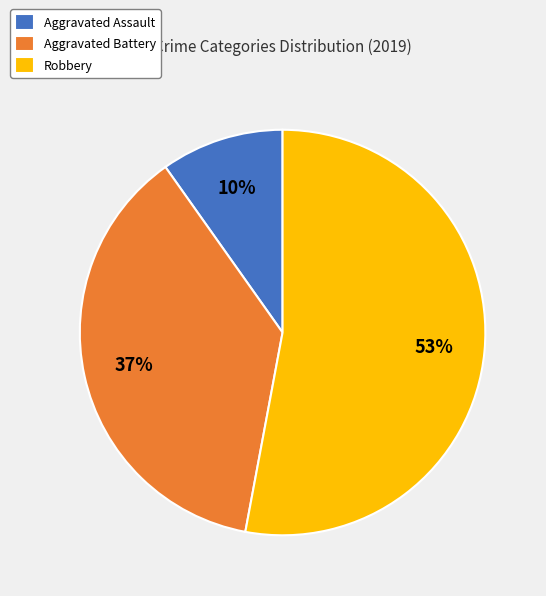

What percentage is the Aggravated Assault slice, to the nearest percent?

10%